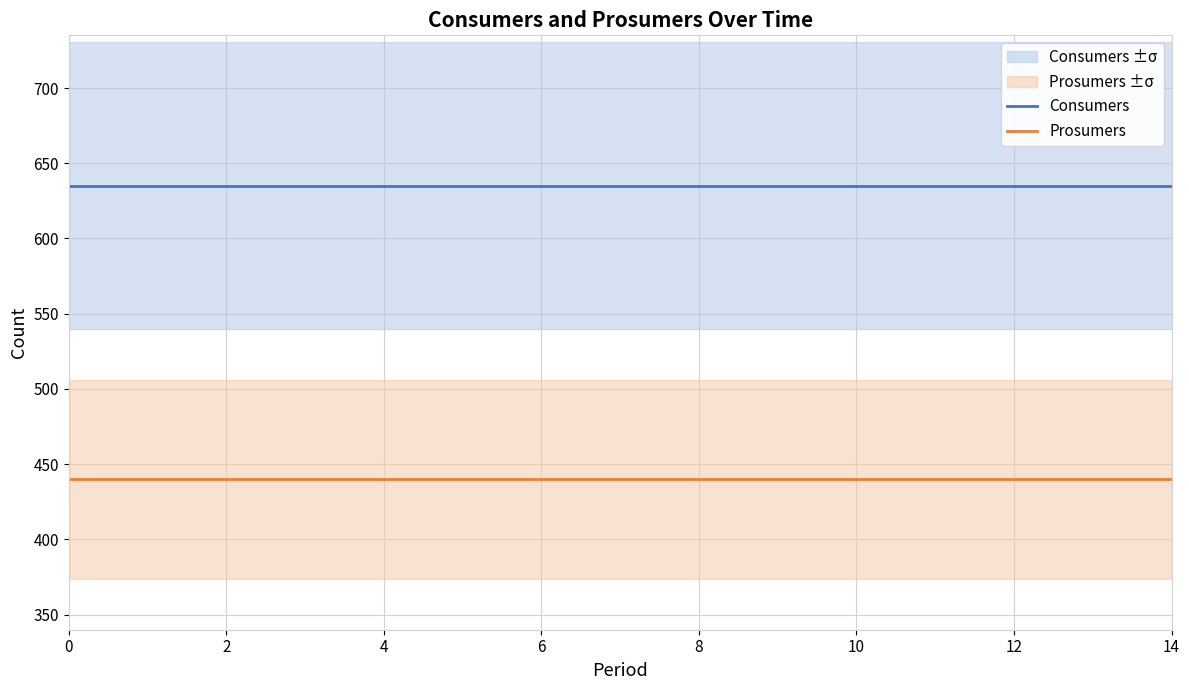

Is the value of Consumers at 12 greater than the value of Prosumers at 2?

Yes